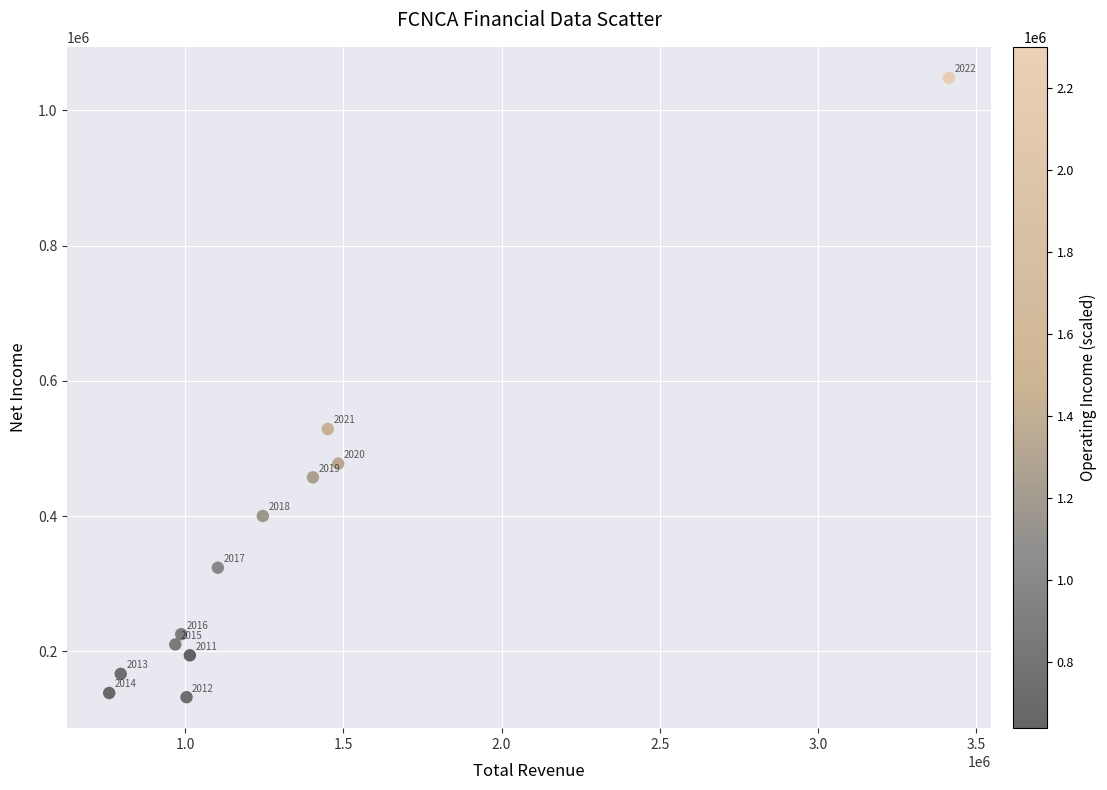

What is the range of Y values (max minus min)?

915600